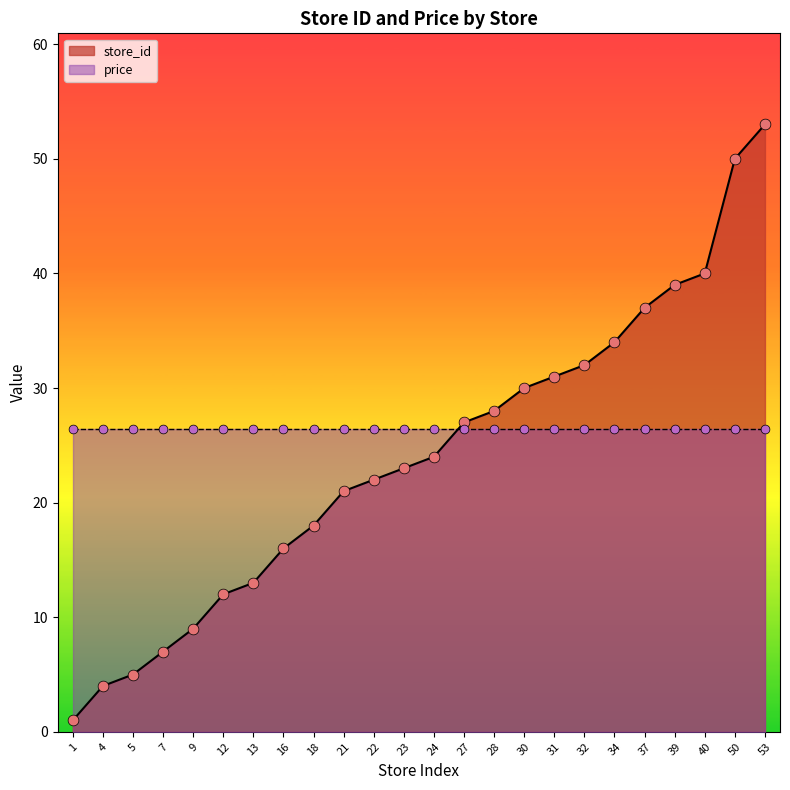

Between 16 and 27, which is larger?

27